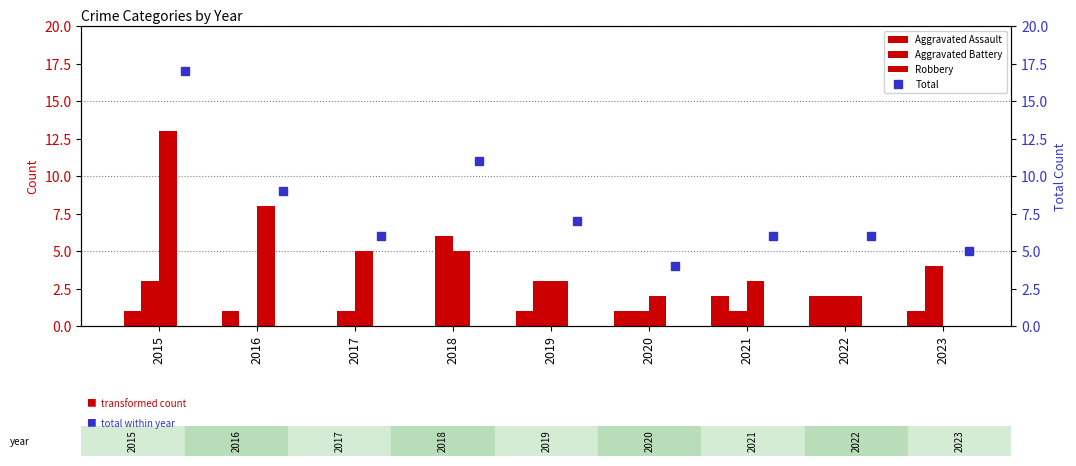

At how many categories does at least one series exceed 13?

1